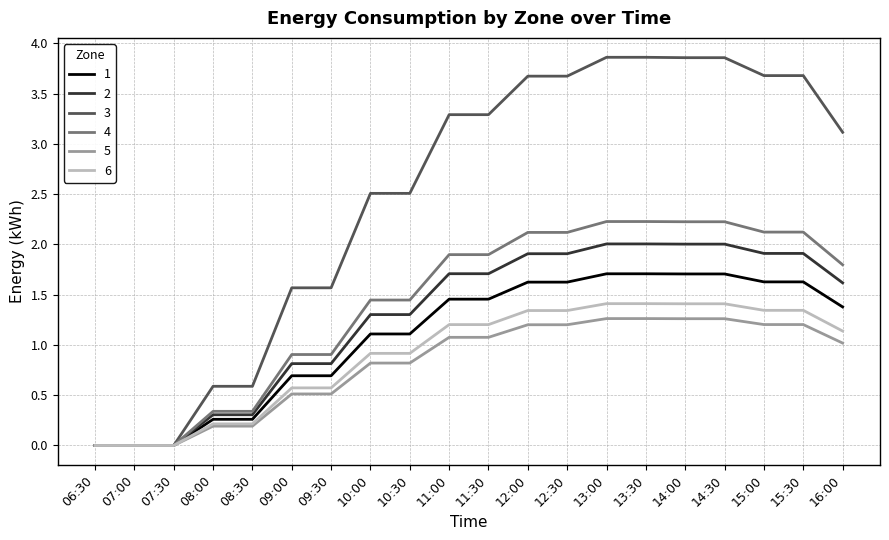

What position from the right is 07:30?

18